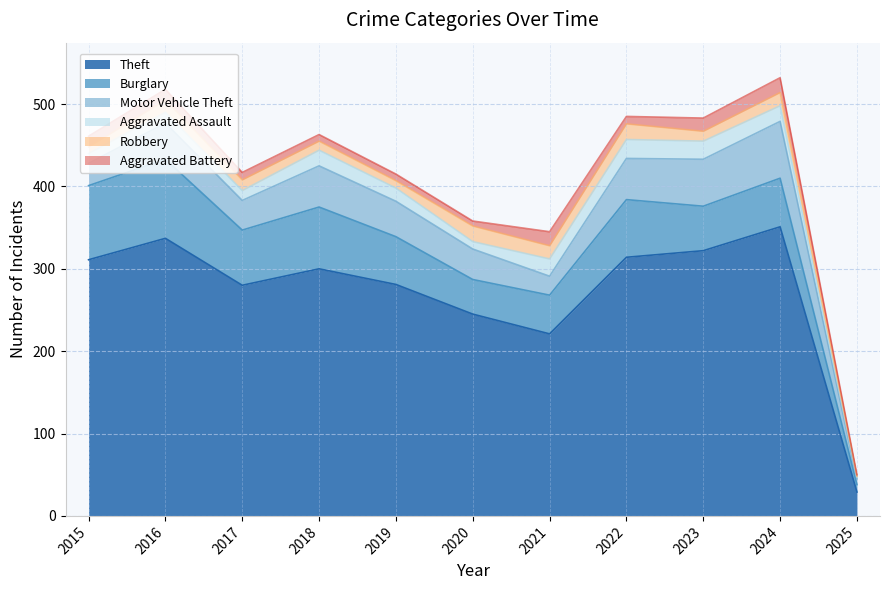

Is the value of Robbery at 2023 greater than the value of Aggravated Assault at 2017?

No